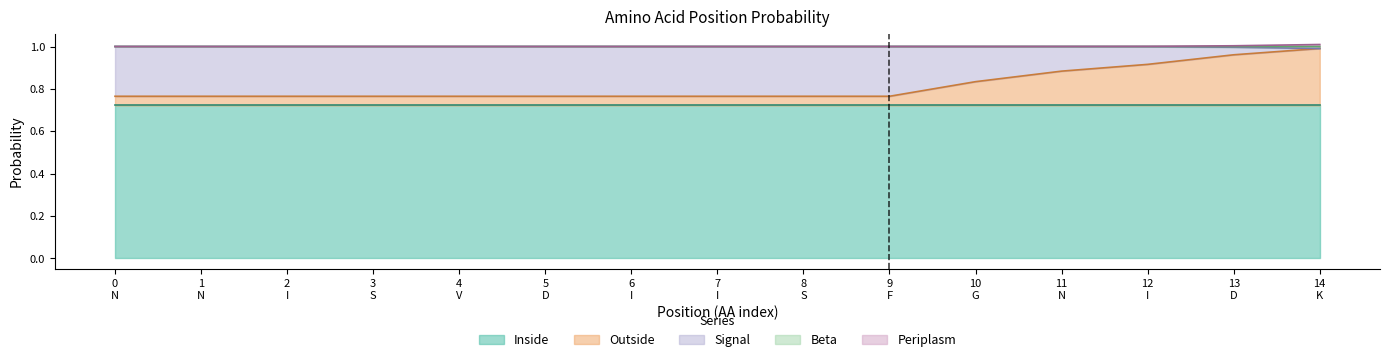

Does the chart display data point markers on the line(s)?

No